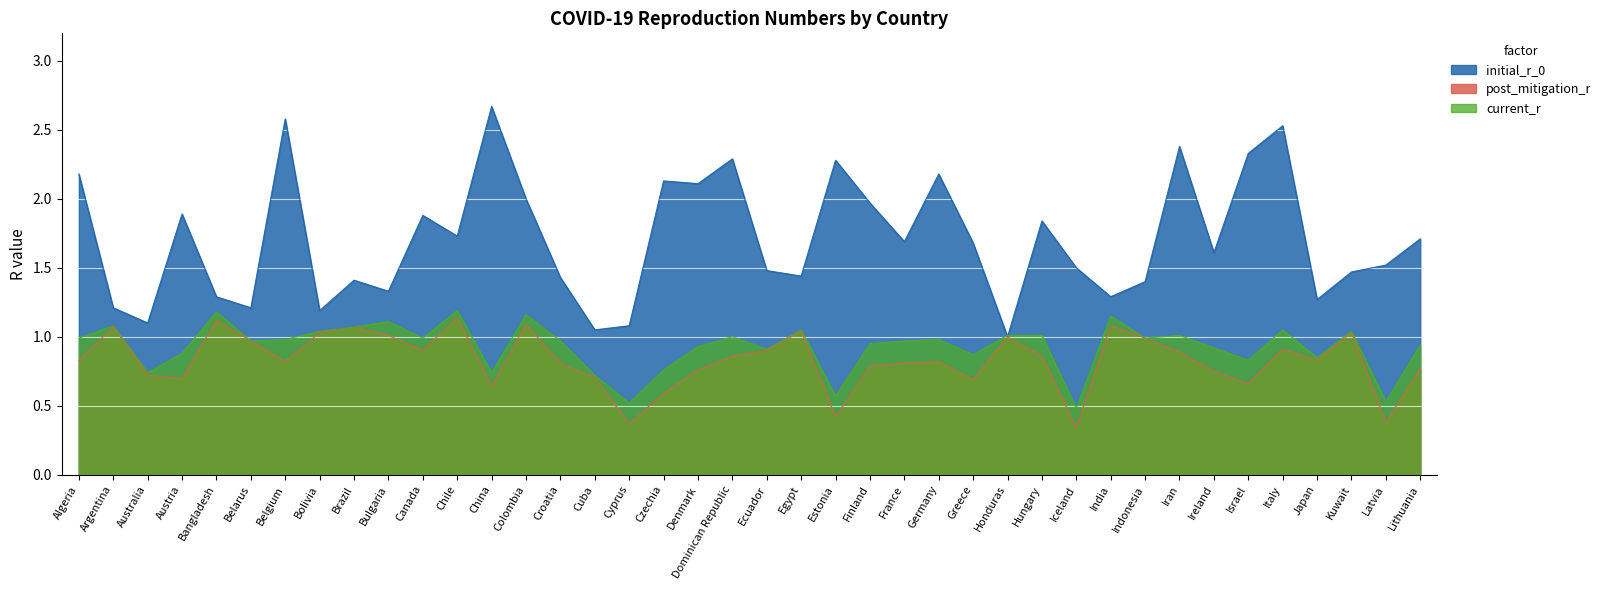

What is the minimum value shown in the chart?

0.3